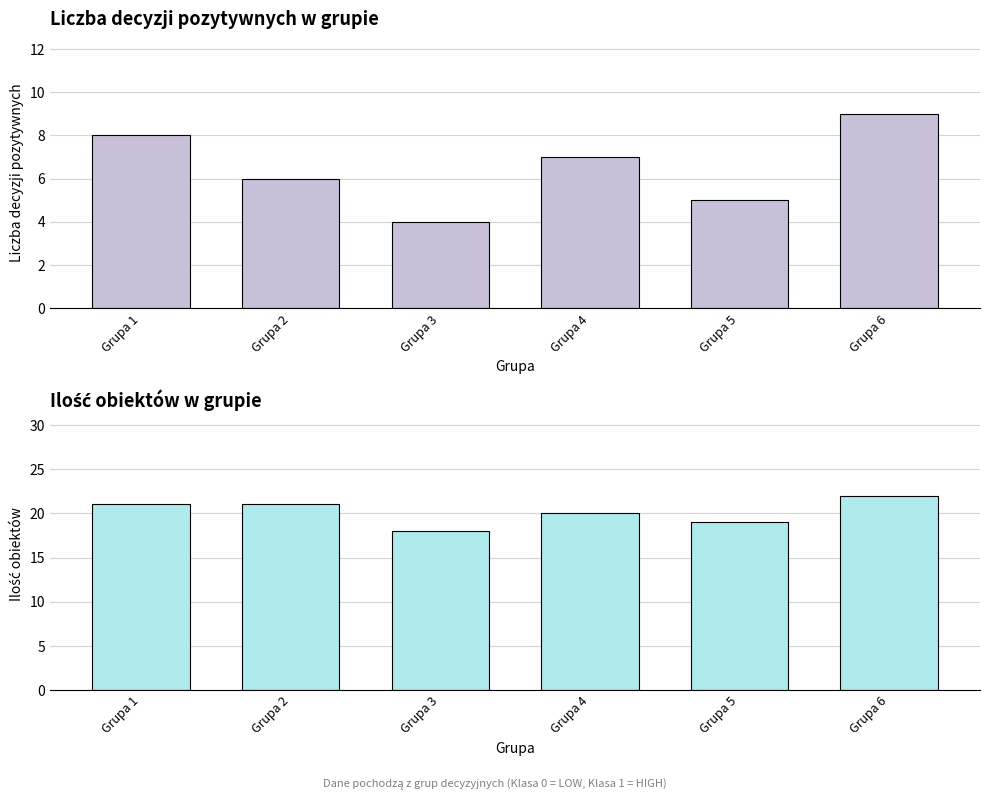

What is the average value of the Liczba decyzji pozytywnych w grupie series?

6